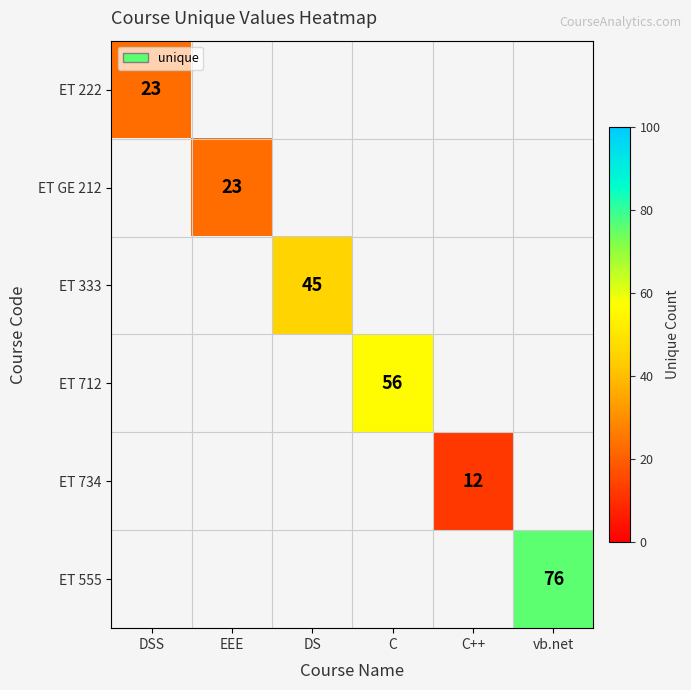

True or false: ET 555 has a value of 121 at vb.net.

False